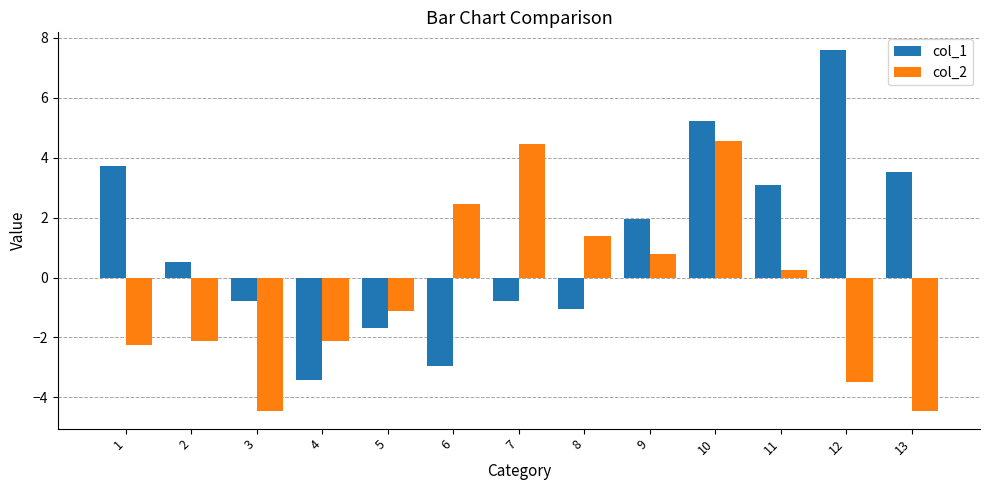

True or false: col_2 has a value of 0.8 at 9.

True